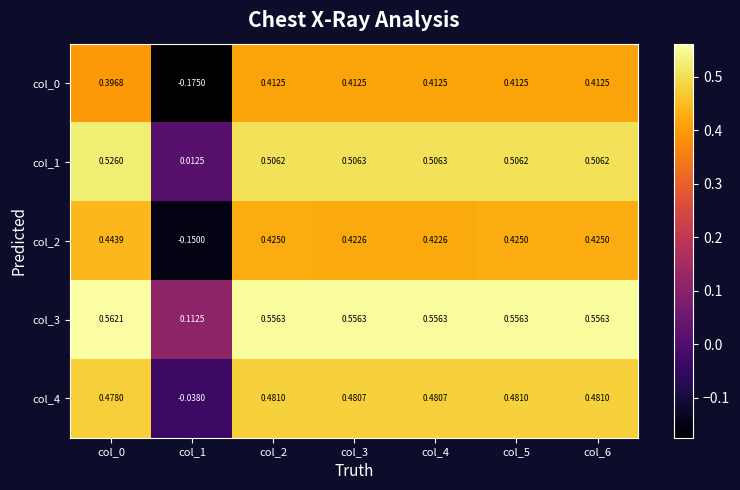

At which label does col_2 reach its minimum?

col_1